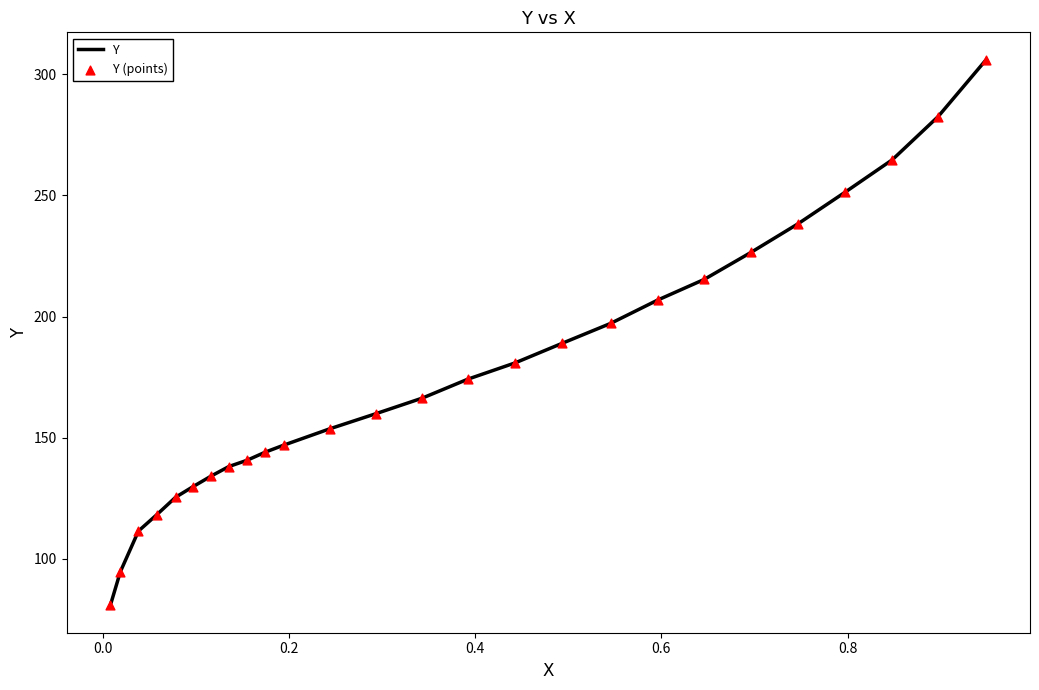

Which series contains the lowest Y value?

Y